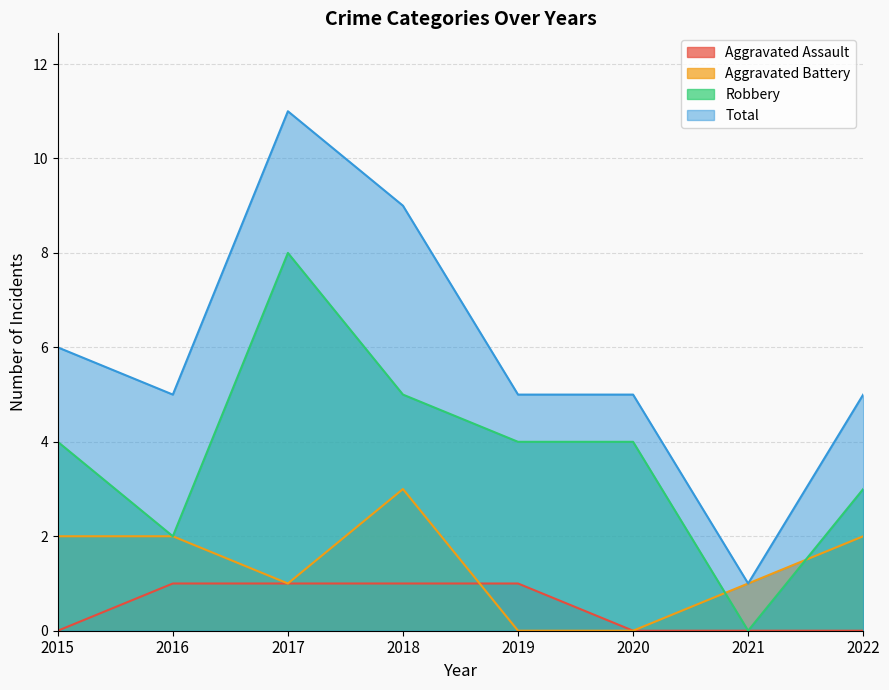

At which label does Total first exceed 5?

2015